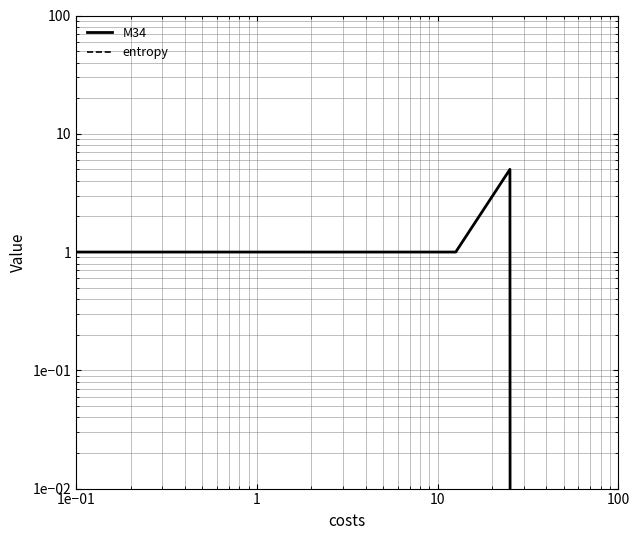

List the series in order of their overall mean, lowest first.

entropy, M34